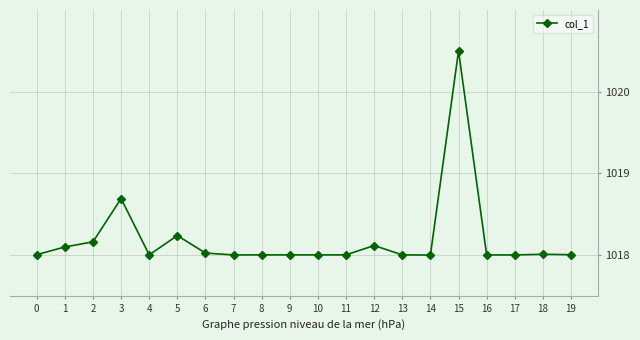

Approximately how many times larger is the value at 14 compared to 6?

1.0